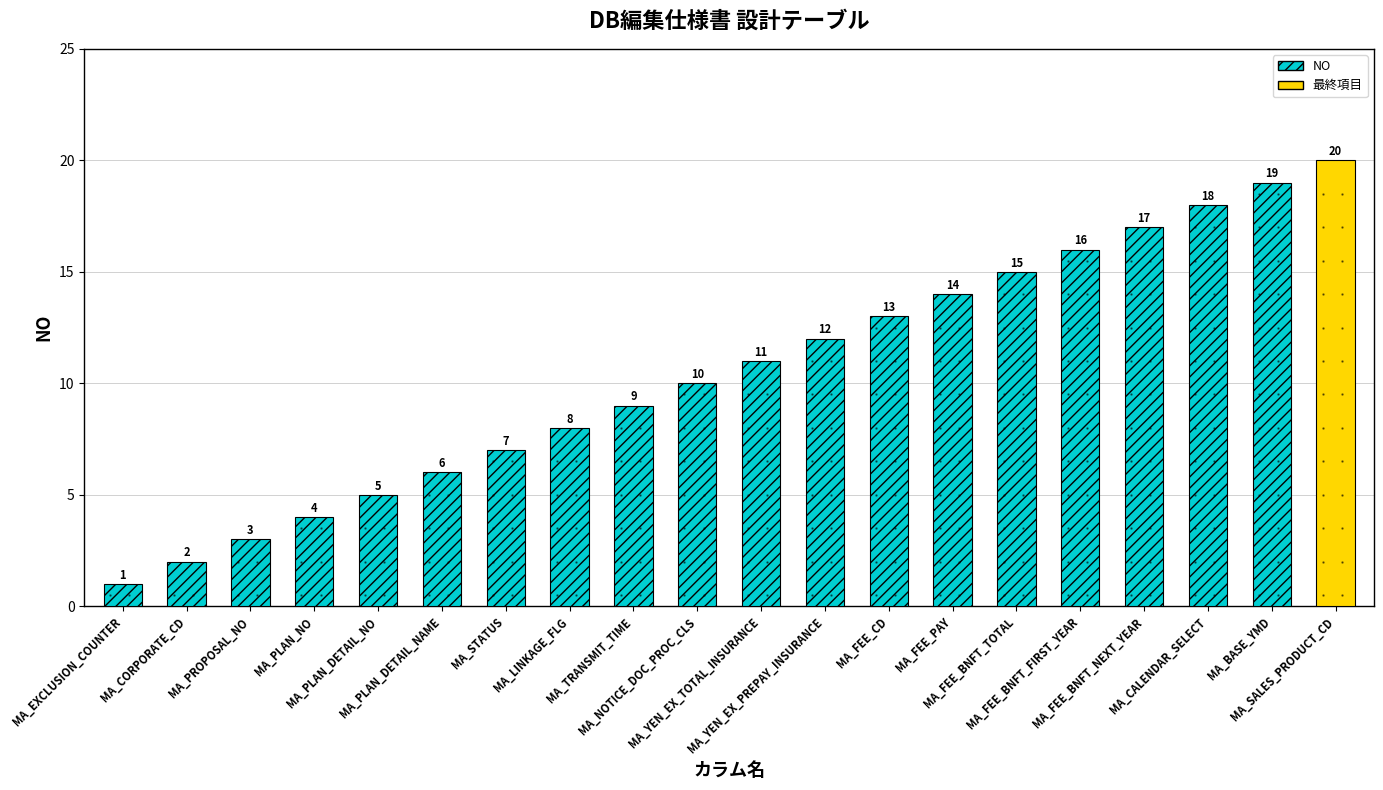

The value at MA_PLAN_DETAIL_NO is 1. True or false?

False